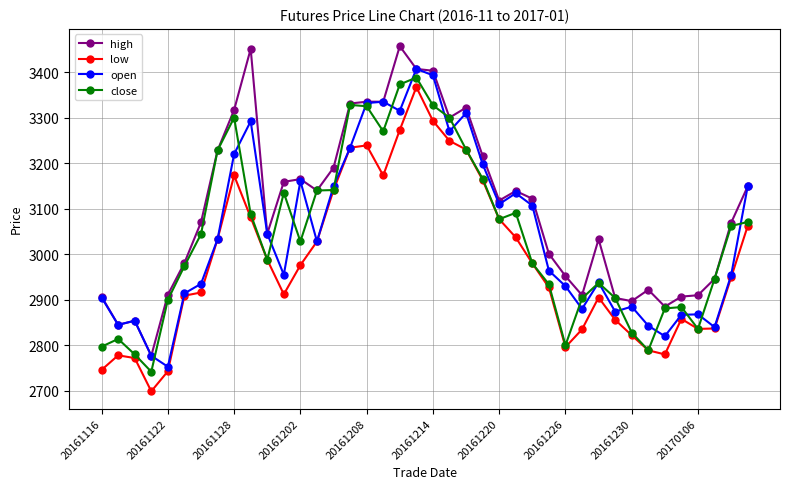

What is the maximum value shown in the chart?

3457